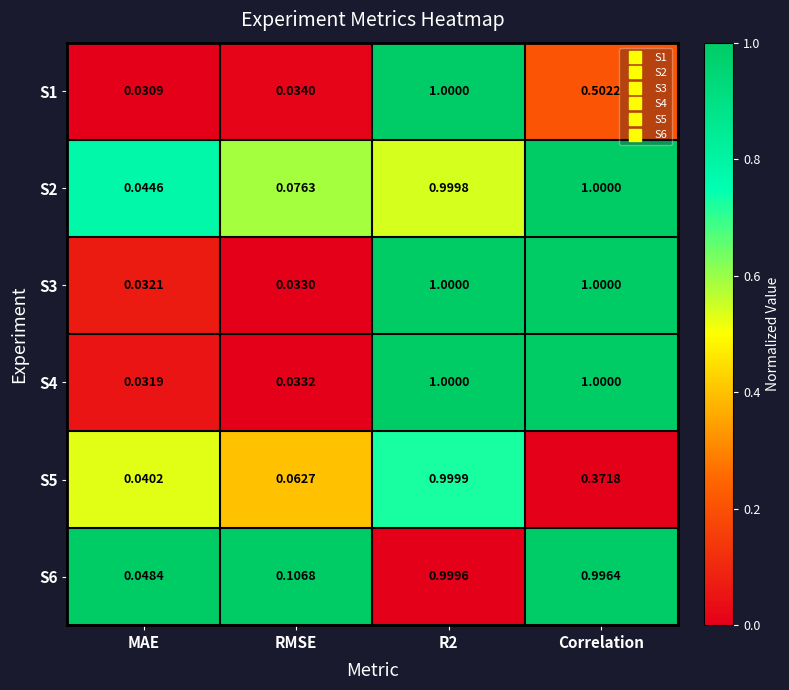

At how many categories does at least one series exceed 0?

4